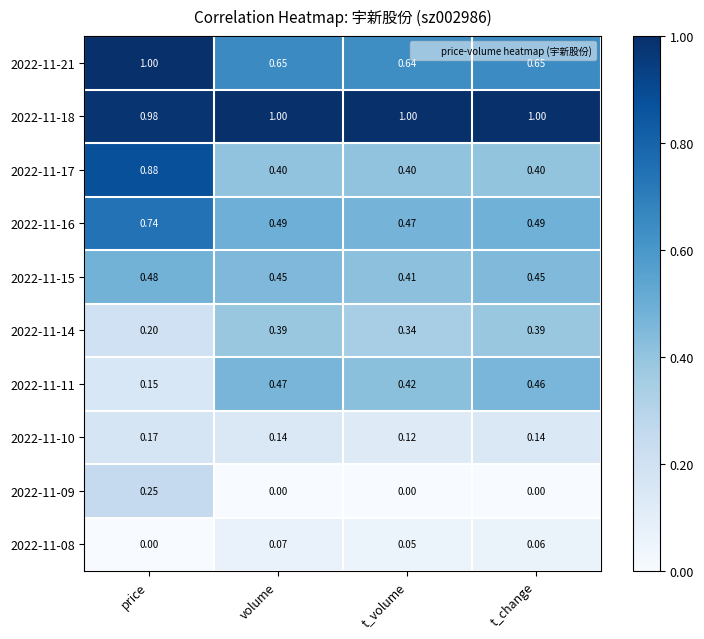

At which category is the sum across all series the highest?

price